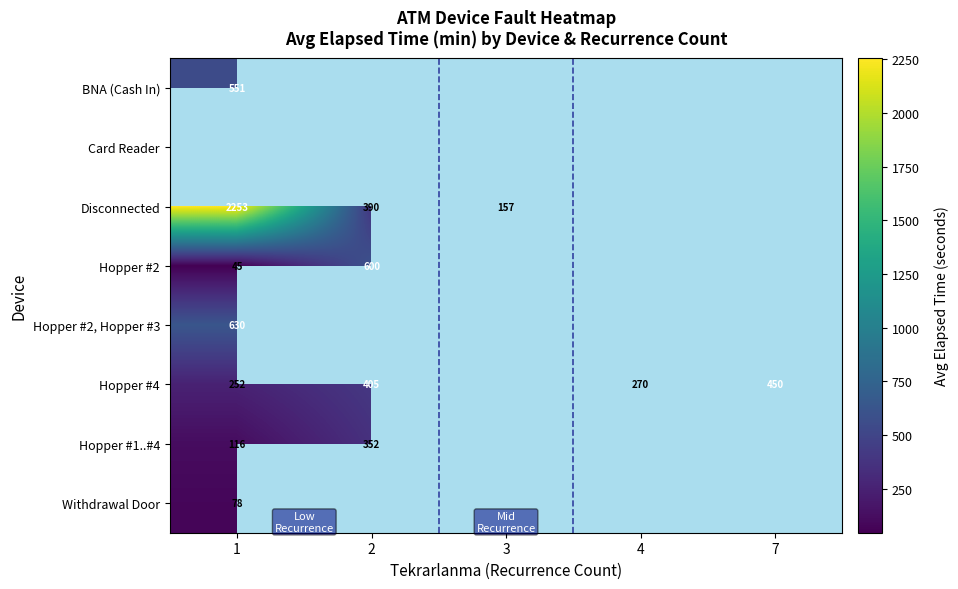

Is the value of Hopper #2, Hopper #3 at 7 greater than the value of Hopper #1..#4 at 7?

No